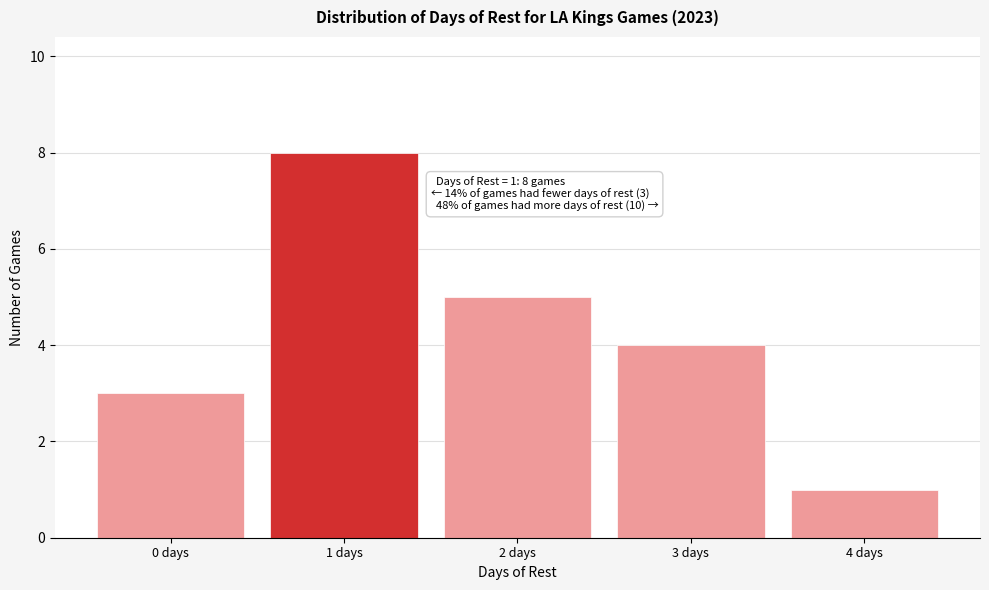

Over which range of the x-axis is the bar tallest?

0.5 to 1.5